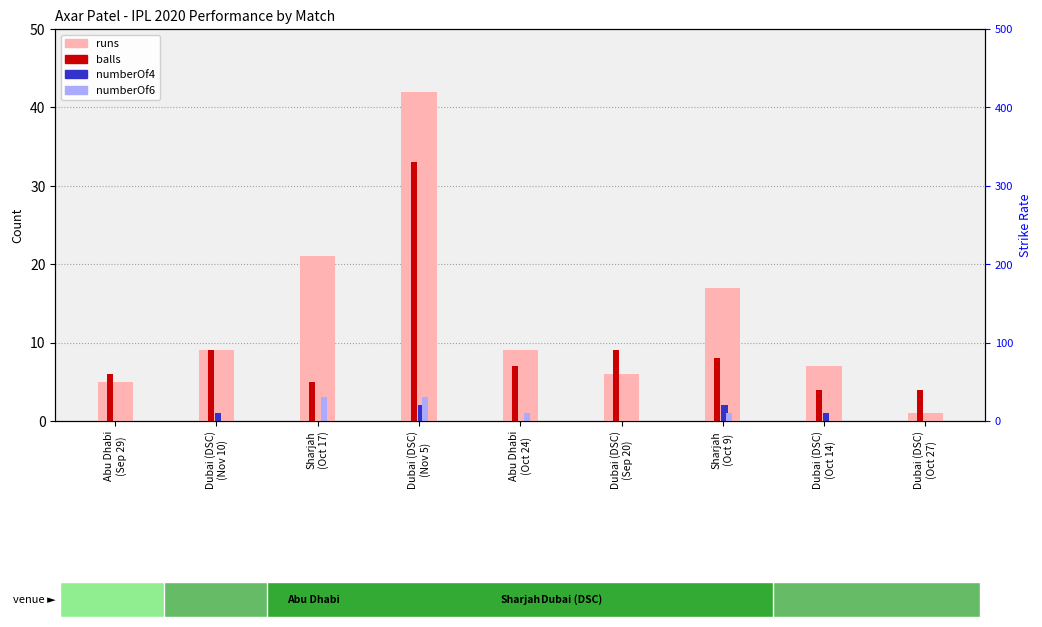

Reading left to right, list all the values displayed in this chart.

runs: Abu Dhabi
(Sep 29)=5.0	Dubai (DSC)
(Nov 10)=9.0	Sharjah
(Oct 17)=21.0	Dubai (DSC)
(Nov 5)=42.0	Abu Dhabi
(Oct 24)=9.0	Dubai (DSC)
(Sep 20)=6.0	Sharjah
(Oct 9)=17.0	Dubai (DSC)
(Oct 14)=7.0	Dubai (DSC)
(Oct 27)=1.0
balls: Abu Dhabi
(Sep 29)=6.0	Dubai (DSC)
(Nov 10)=9.0	Sharjah
(Oct 17)=5.0	Dubai (DSC)
(Nov 5)=33.0	Abu Dhabi
(Oct 24)=7.0	Dubai (DSC)
(Sep 20)=9.0	Sharjah
(Oct 9)=8.0	Dubai (DSC)
(Oct 14)=4.0	Dubai (DSC)
(Oct 27)=4.0
numberOf4: Abu Dhabi
(Sep 29)=0.0	Dubai (DSC)
(Nov 10)=1.0	Sharjah
(Oct 17)=0.0	Dubai (DSC)
(Nov 5)=2.0	Abu Dhabi
(Oct 24)=0.0	Dubai (DSC)
(Sep 20)=0.0	Sharjah
(Oct 9)=2.0	Dubai (DSC)
(Oct 14)=1.0	Dubai (DSC)
(Oct 27)=0.0
numberOf6: Abu Dhabi
(Sep 29)=0.0	Dubai (DSC)
(Nov 10)=0.0	Sharjah
(Oct 17)=3.0	Dubai (DSC)
(Nov 5)=3.0	Abu Dhabi
(Oct 24)=1.0	Dubai (DSC)
(Sep 20)=0.0	Sharjah
(Oct 9)=1.0	Dubai (DSC)
(Oct 14)=0.0	Dubai (DSC)
(Oct 27)=0.0
sr: Abu Dhabi
(Sep 29)=83.3	Dubai (DSC)
(Nov 10)=100.0	Sharjah
(Oct 17)=420.0	Dubai (DSC)
(Nov 5)=127.3	Abu Dhabi
(Oct 24)=128.6	Dubai (DSC)
(Sep 20)=66.7	Sharjah
(Oct 9)=212.5	Dubai (DSC)
(Oct 14)=175.0	Dubai (DSC)
(Oct 27)=25.0